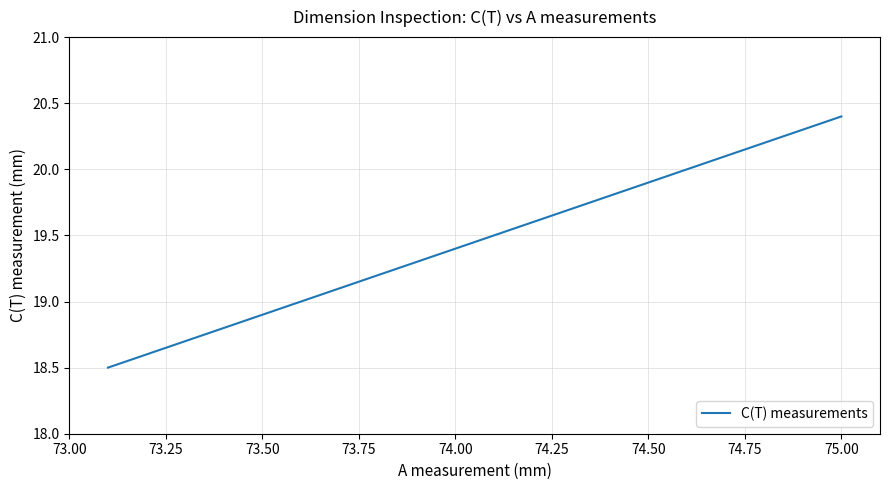

What is the smallest value displayed?

18.5